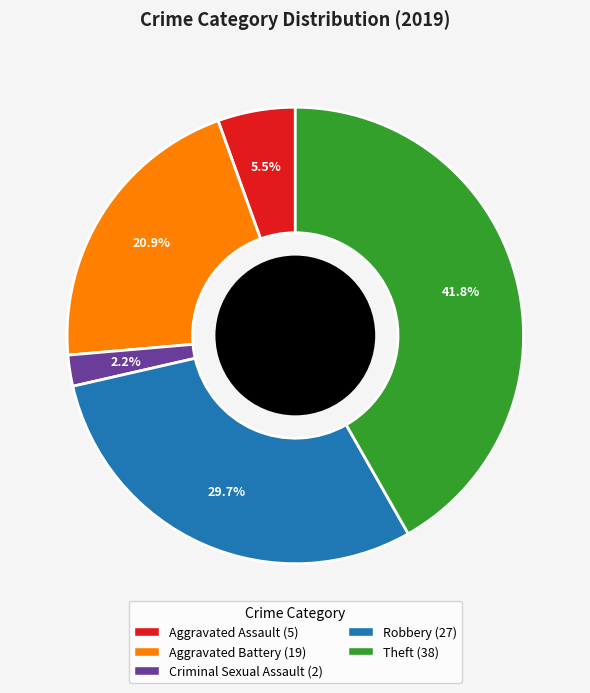

Is it true that Robbery is 30% of the pie?

True